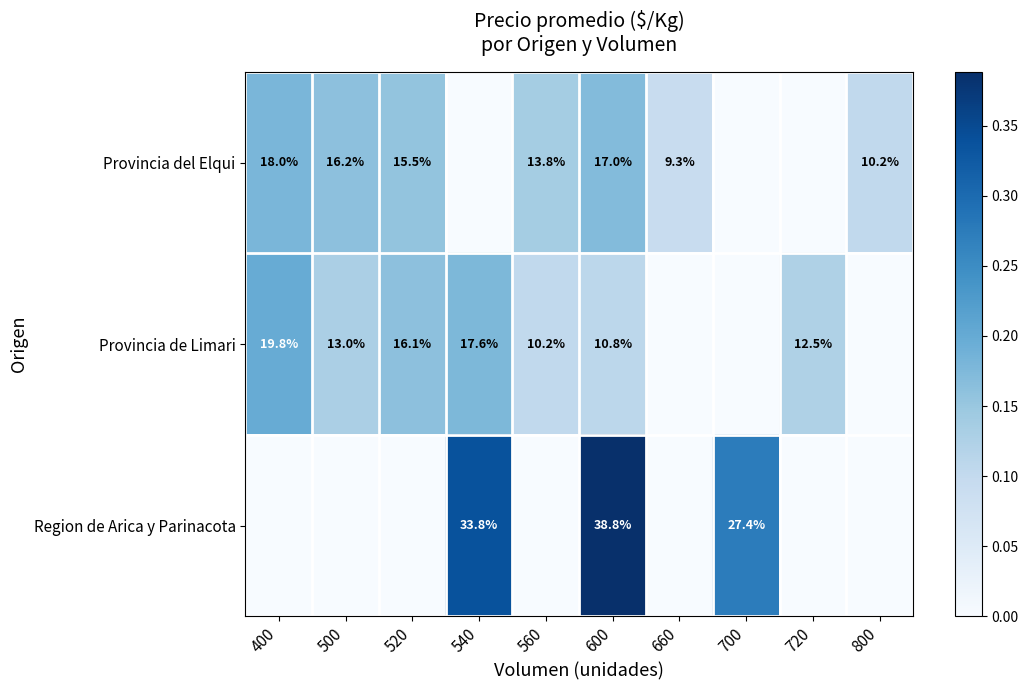

The Provincia de Limari series shows 10.2 at 560. True or false?

True